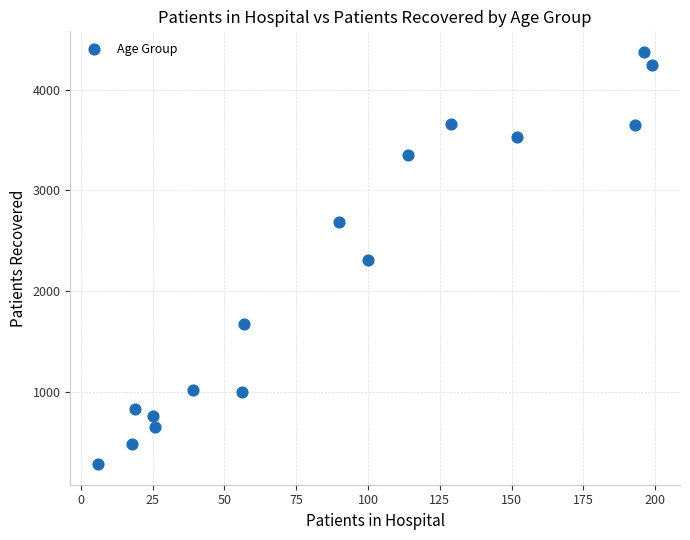

What is the range of Y values (max minus min)?

4096